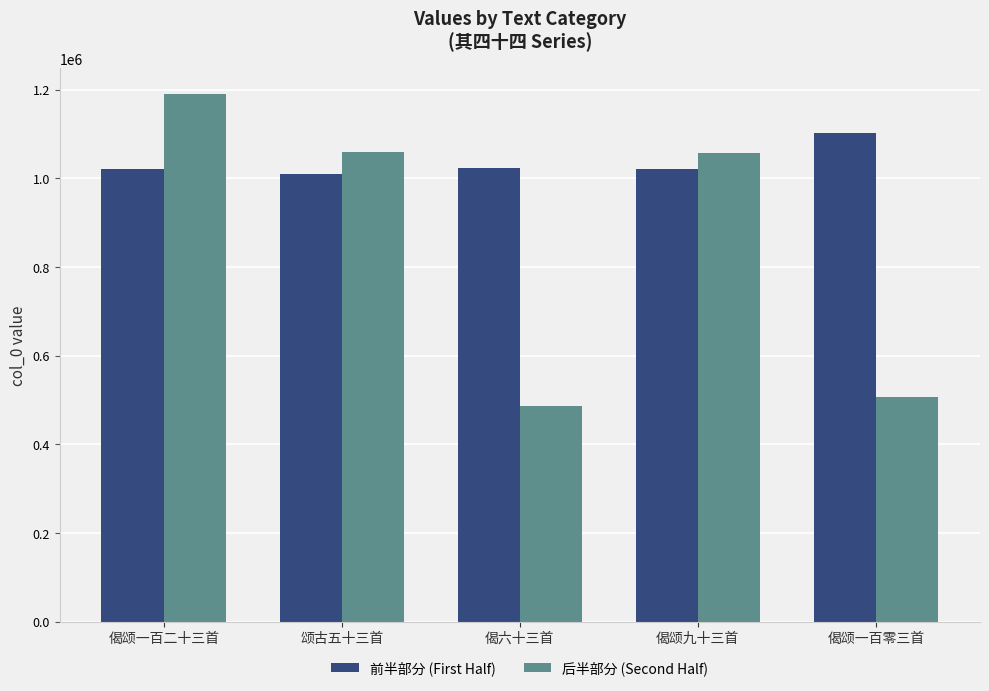

What is the minimum value for 前半部分 (First Half)?

1009735